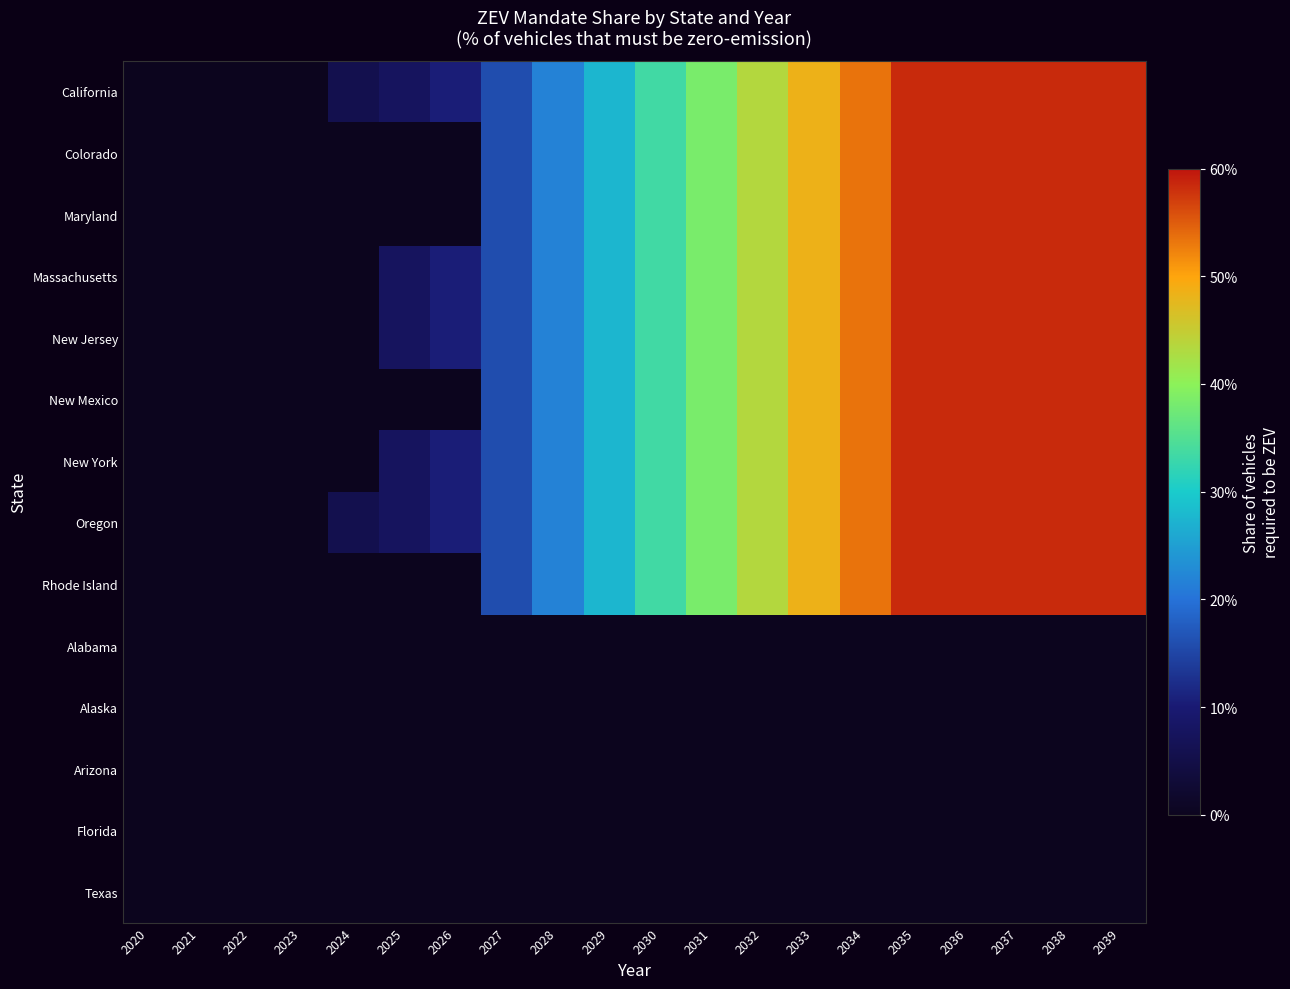

Which series has the largest range (max minus min)?

California